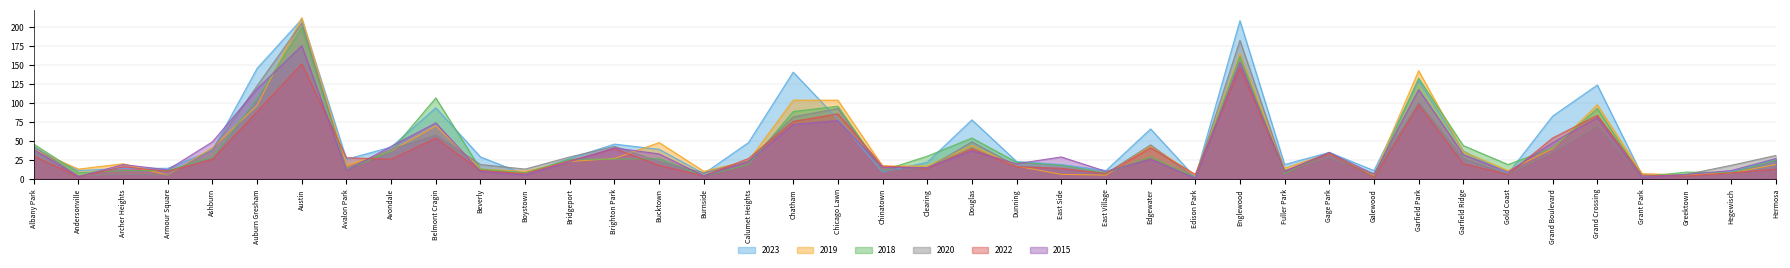

What is the approximate value of 2018 at Austin, to the nearest 5?

200